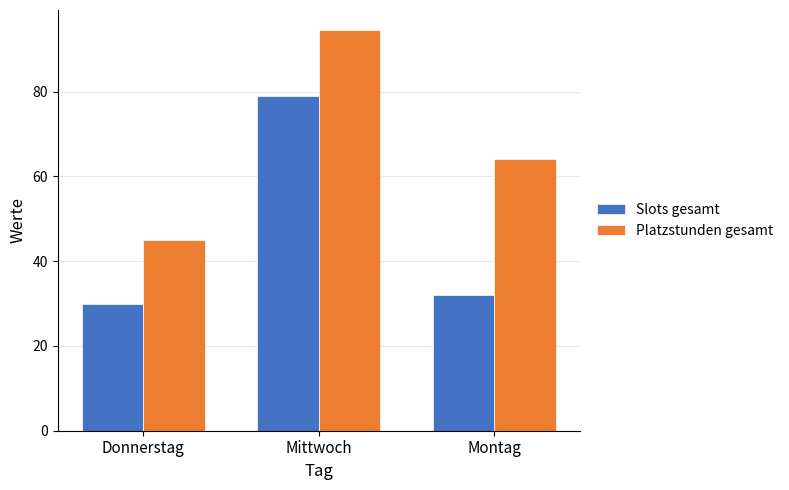

Does the chart contain any negative values?

No